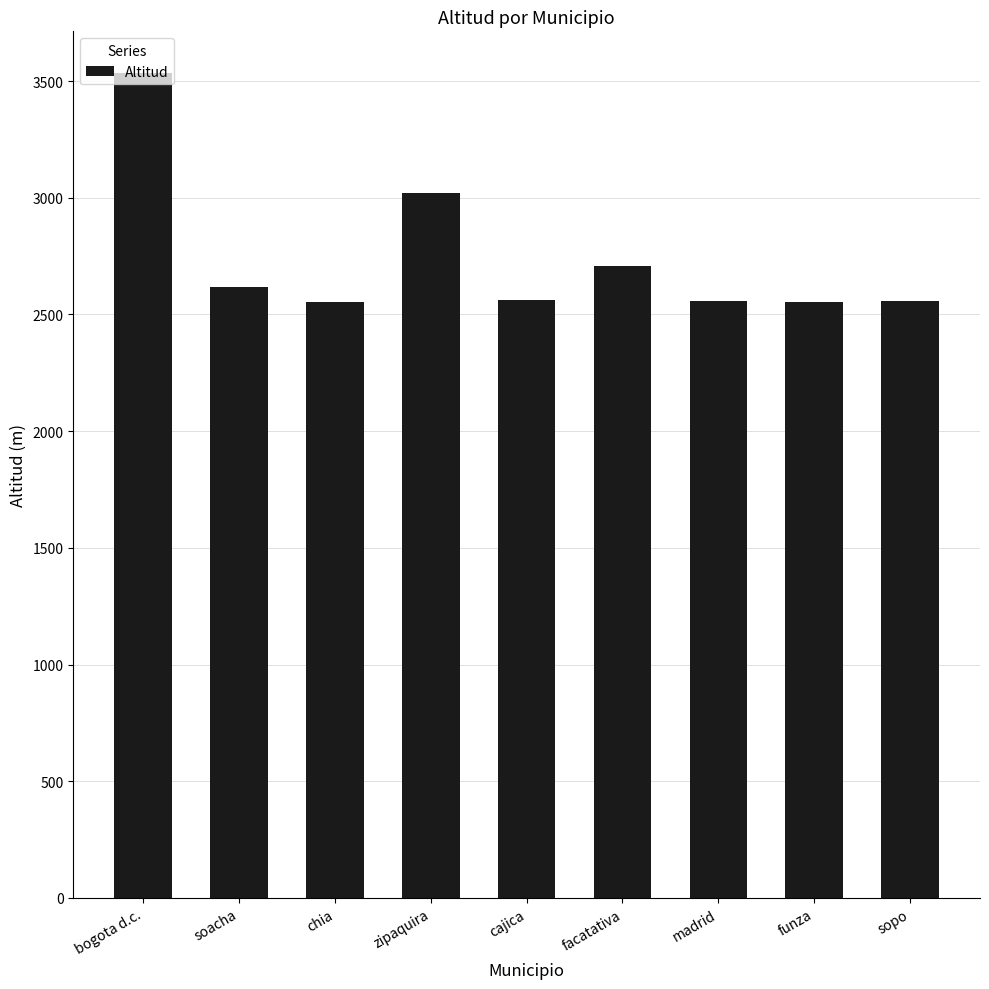

What value does the data have at madrid, to the nearest 50?

2550